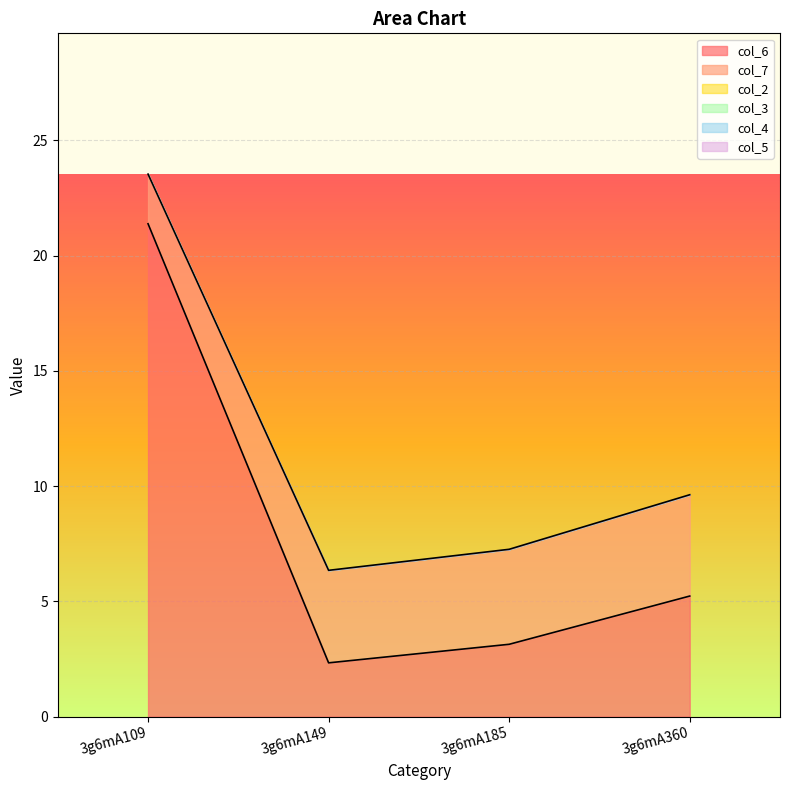

List the labels in order of col_3 value, smallest first.

3g6mA109, 3g6mA149, 3g6mA185, 3g6mA360